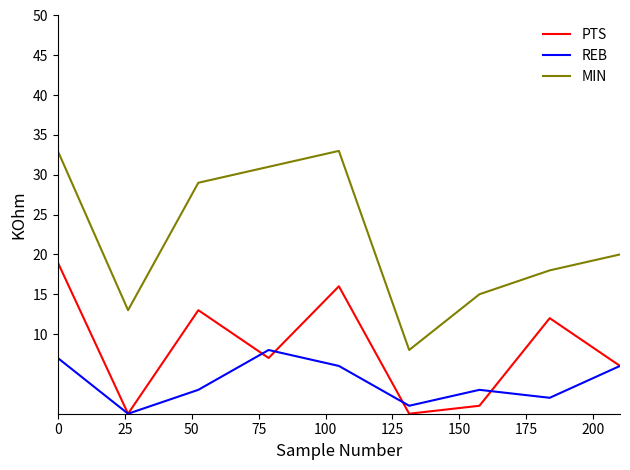

Which series has the widest spread of values?

MIN